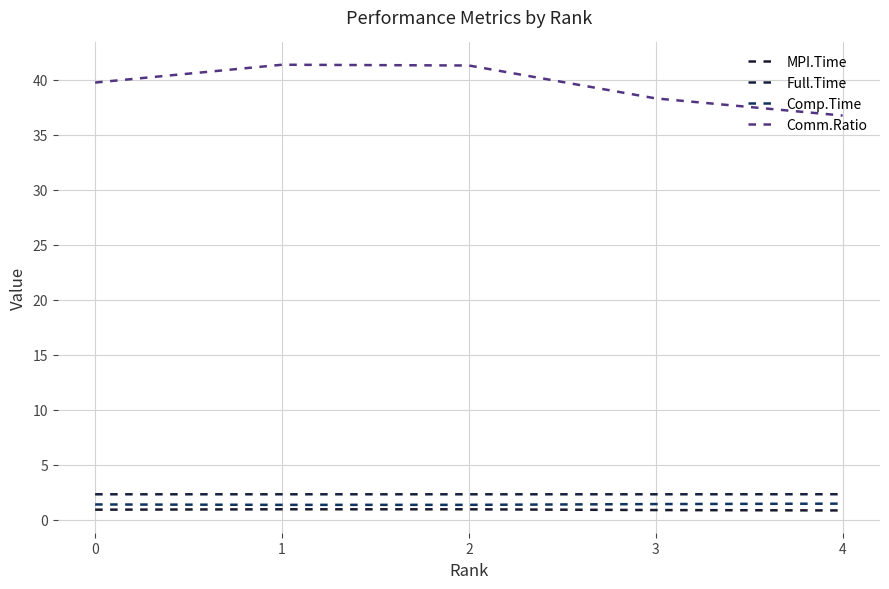

Reading left to right, list all the values displayed in this chart.

MPI.Time: 0=0.9	1=1.0	2=1.0	3=0.9	4=0.9
Full.Time: 0=2.3	1=2.3	2=2.3	3=2.3	4=2.3
Comp.Time: 0=1.4	1=1.4	2=1.4	3=1.4	4=1.5
Comm.Ratio: 0=39.8	1=41.4	2=41.3	3=38.3	4=36.8